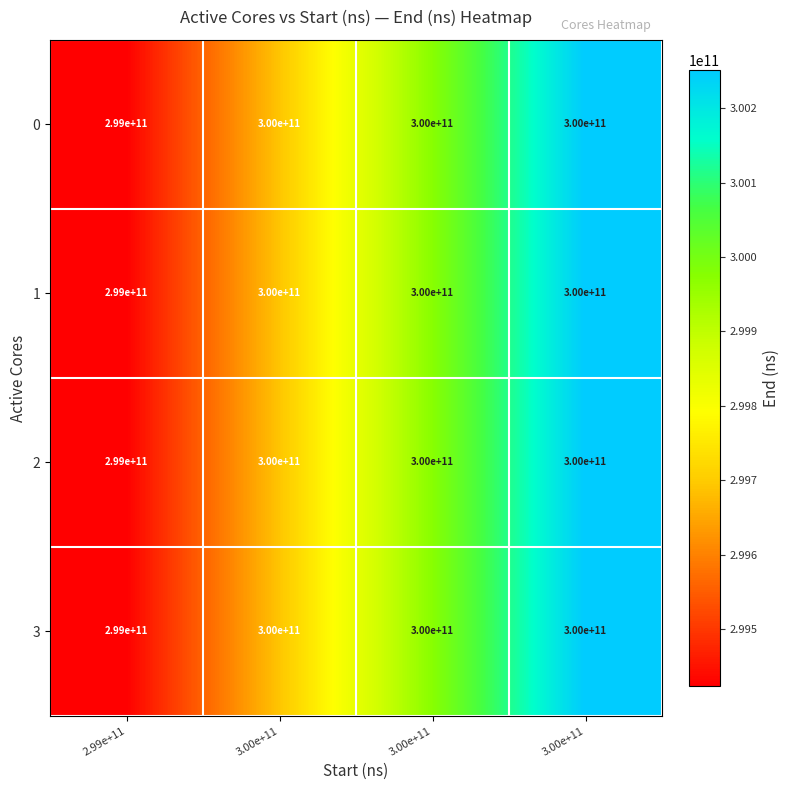

How many values in the 0 series are below 300000000000?

1